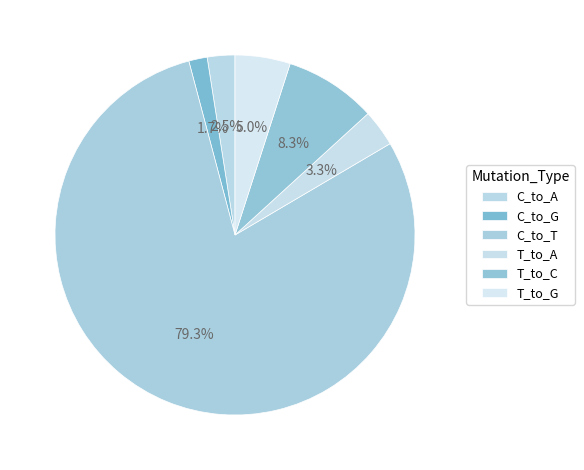

How many segments does this pie chart have?

6